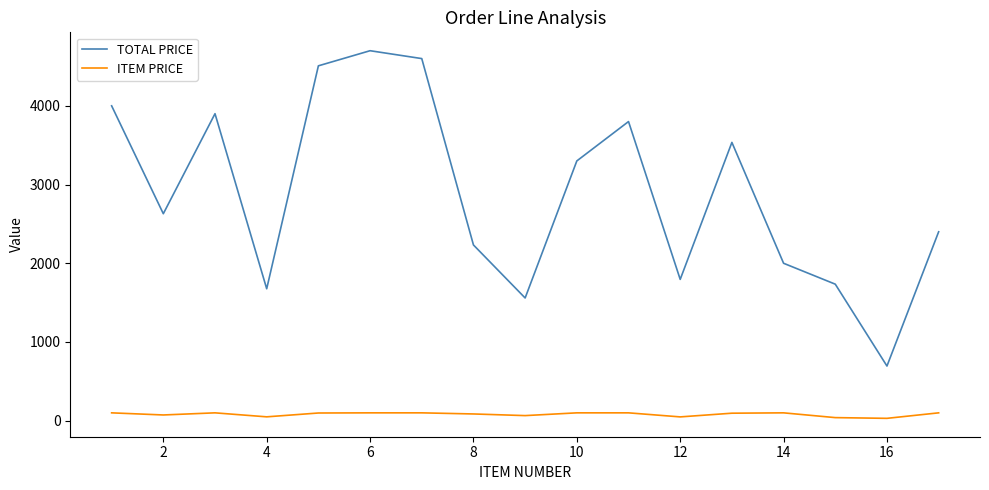

What is the minimum value for TOTAL PRICE?

694.6